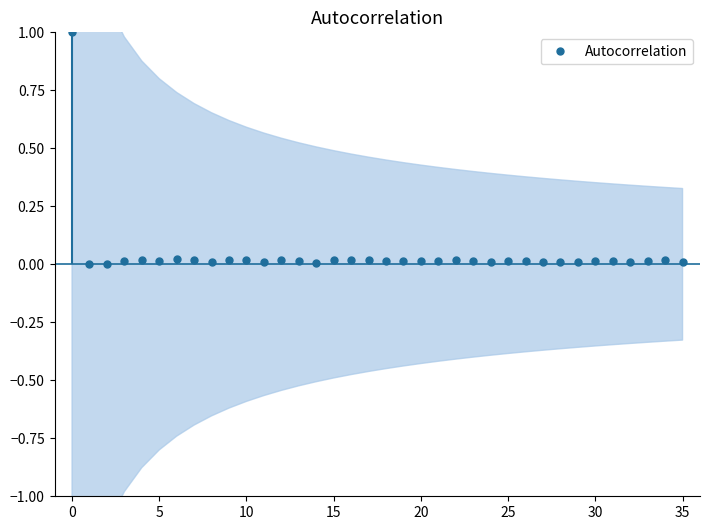

What is the difference between the maximum and minimum values?

1.0